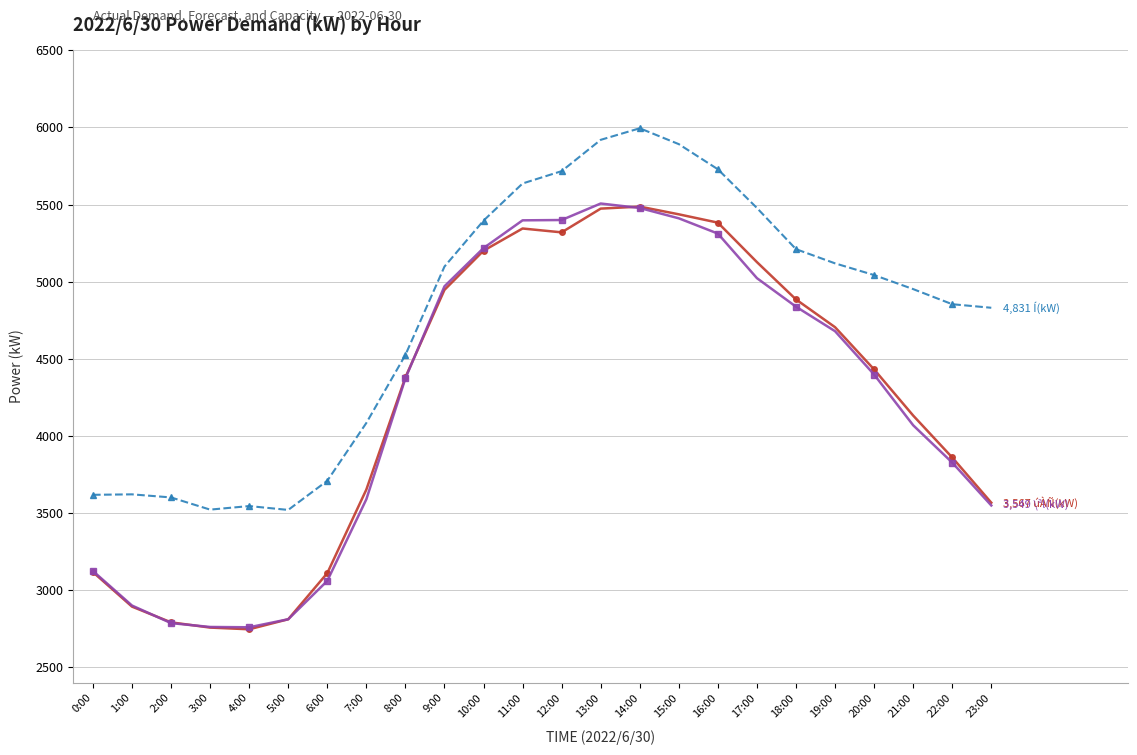

How many lines are shown in the chart?

3